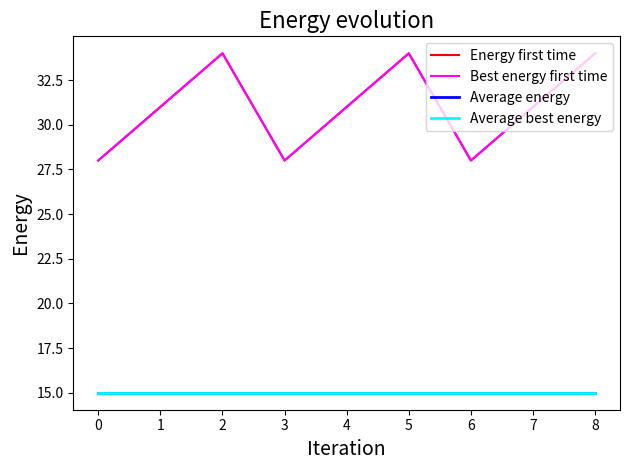

Which series has the largest total across all categories?

Energy first time